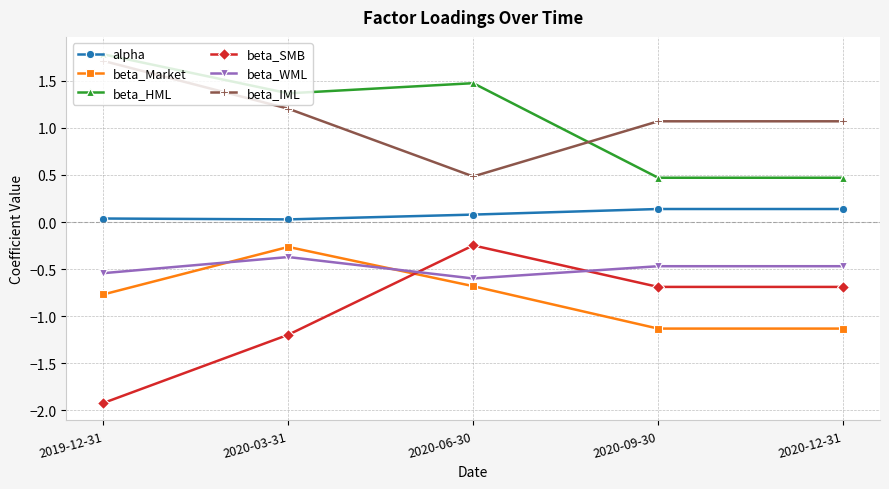

Is the value of alpha at 2020-09-30 greater than the value of beta_HML at 2020-03-31?

No